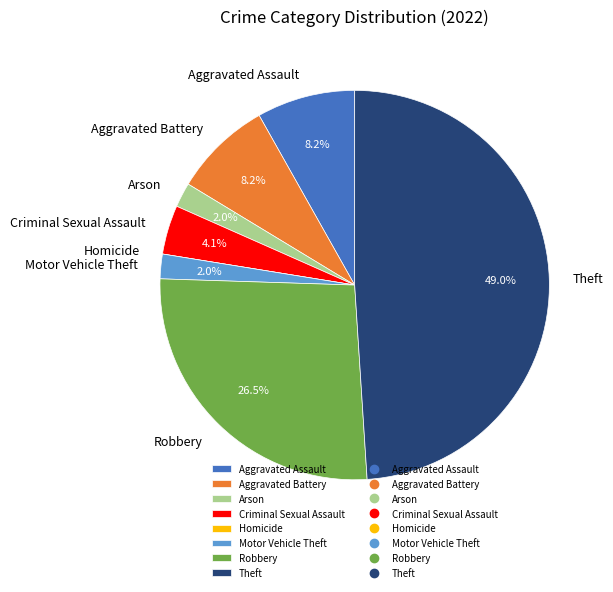

Does Aggravated Battery account for over 50% of the chart?

No